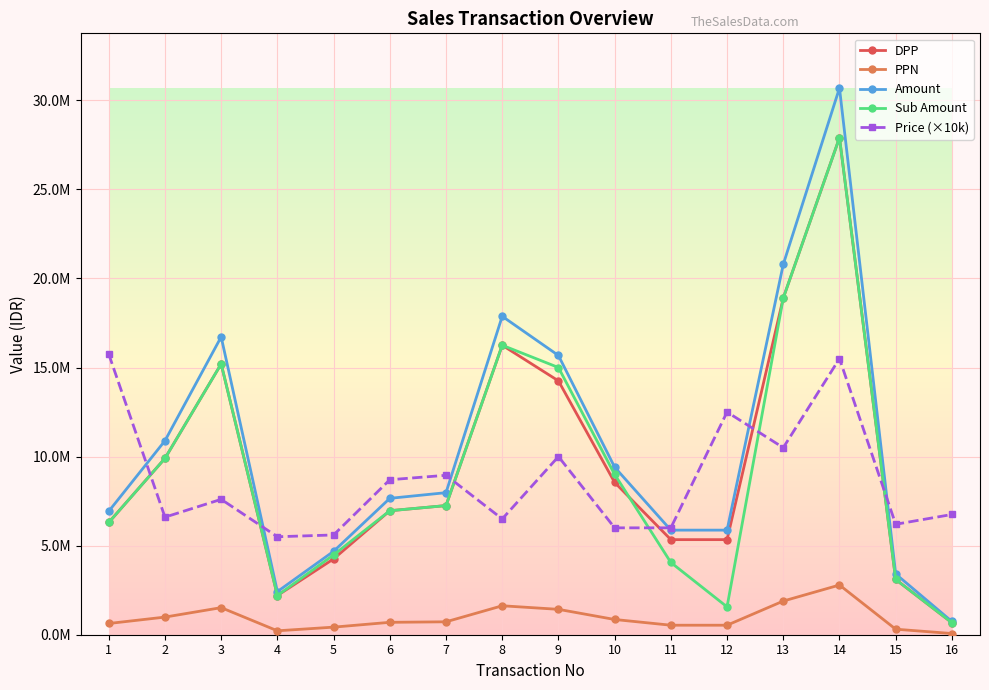

What are all the series names shown in the legend?

DPP, PPN, Amount, Sub Amount, Price (×10k)